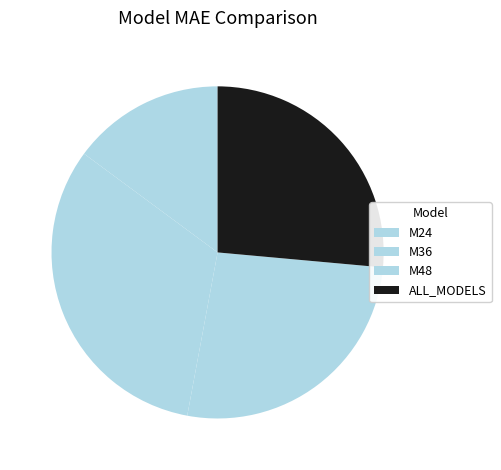

What is the ratio of the value at ALL_MODELS to the value at M36?

0.8